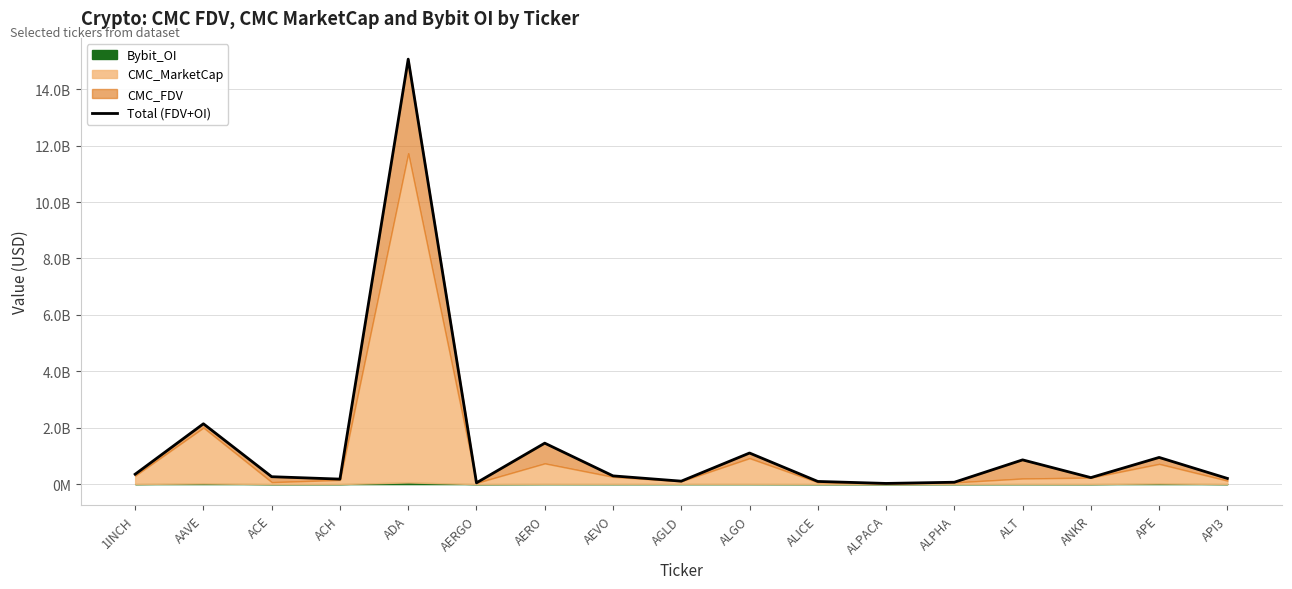

What position from the left is AGLD?

9